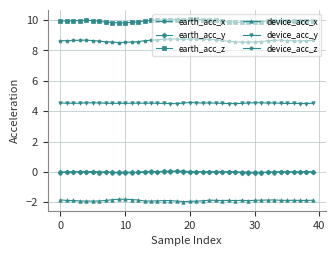

True or false: earth_acc_y has more than 0 interior local peaks.

True